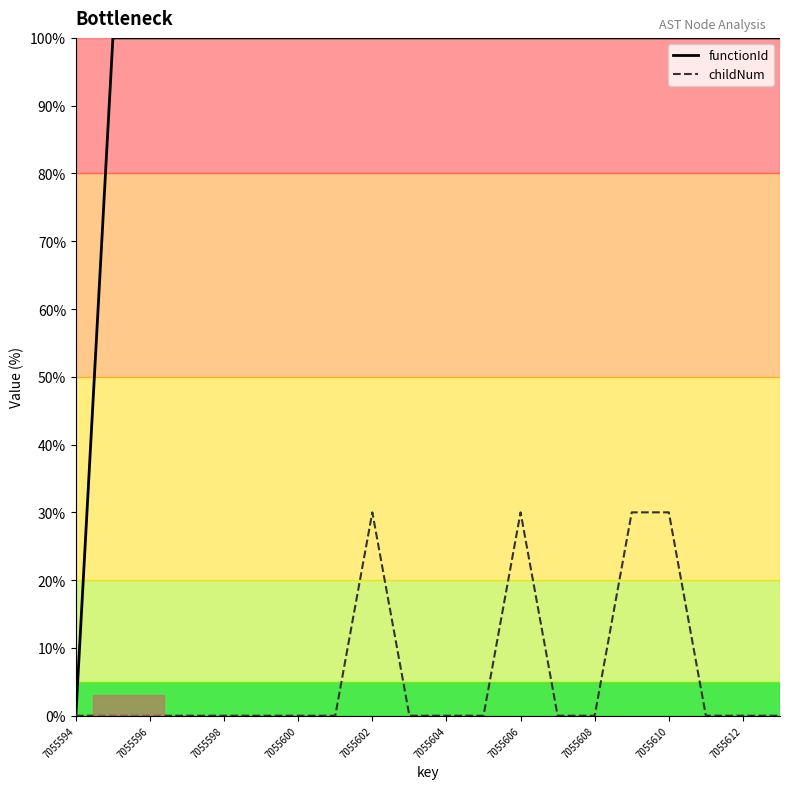

How many distinct data groups are displayed?

2